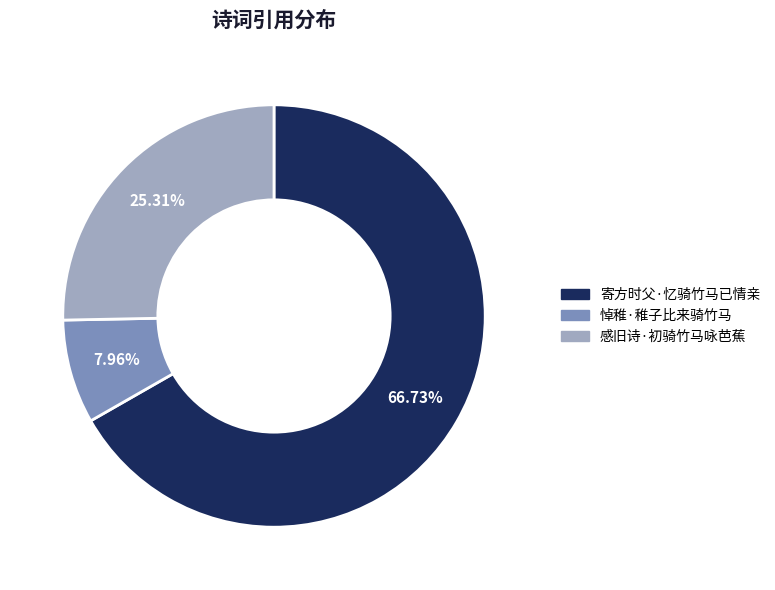

Which category has the biggest portion of the pie?

寄方时父·忆骑竹马已情亲